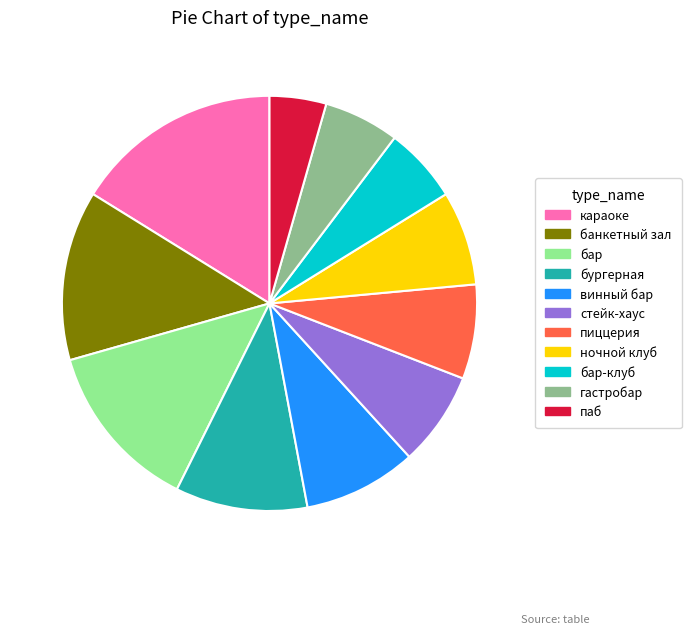

Is there a majority slice in this chart?

No